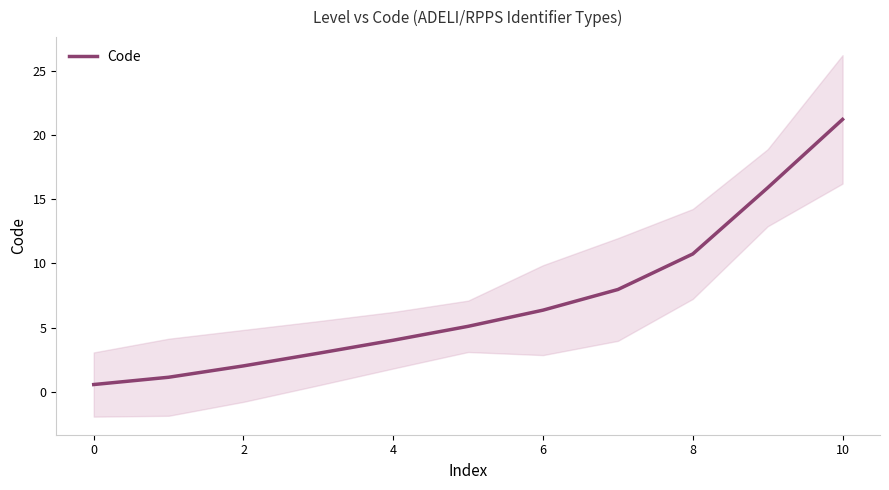

How many lines are shown in the chart?

1